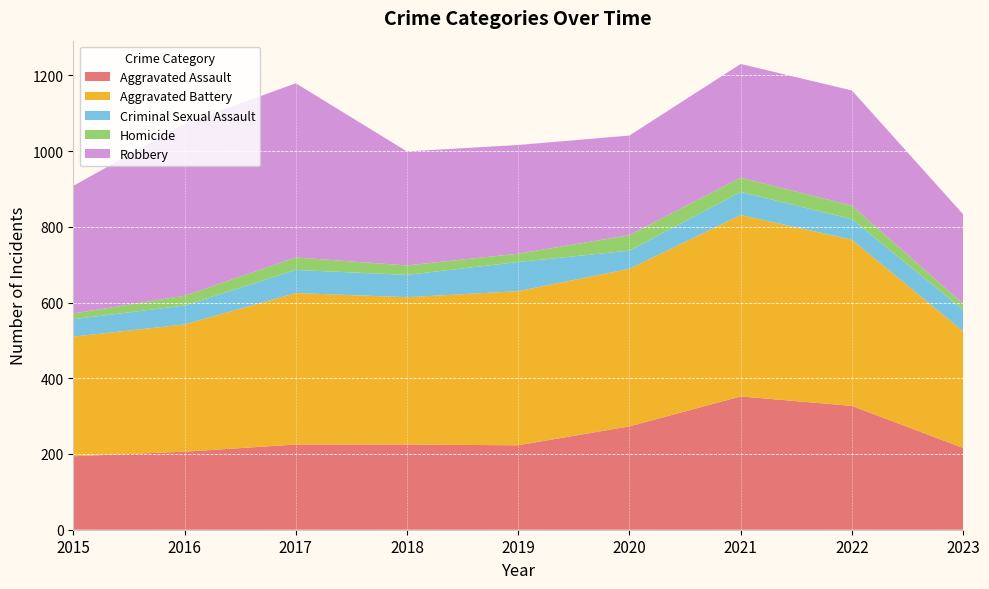

Reading left to right, transcribe all the data shown in this chart.

Aggravated Assault: 2015=194	2016=206	2017=225	2018=225	2019=223	2020=273	2021=352	2022=327	2023=216
Aggravated Battery: 2015=316	2016=336	2017=400	2018=389	2019=407	2020=416	2021=479	2022=439	2023=308
Criminal Sexual Assault: 2015=46	2016=50	2017=61	2018=59	2019=77	2020=48	2021=61	2022=54	2023=57
Homicide: 2015=15	2016=26	2017=33	2018=25	2019=22	2020=41	2021=38	2022=36	2023=16
Robbery: 2015=337	2016=454	2017=460	2018=301	2019=287	2020=263	2021=300	2022=304	2023=236